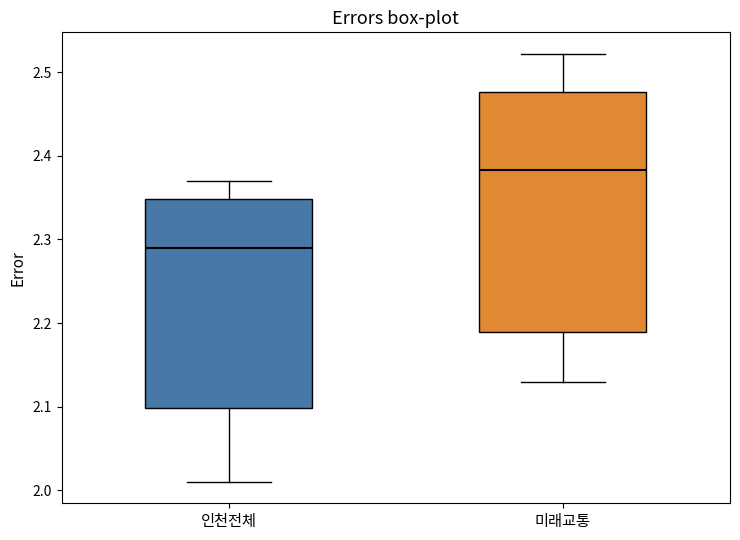

Reading left to right, transcribe this box plot: for each box, give where its median line is, the range the box spans, and where its two whiskers end, as read against the y-axis. The values are not printed on the chart, so give them approximately, as read against the axis.

인천전체: median 2.29, box 2.10 to 2.35, whiskers 2.01 to 2.37
미래교통: median 2.38, box 2.19 to 2.48, whiskers 2.13 to 2.52